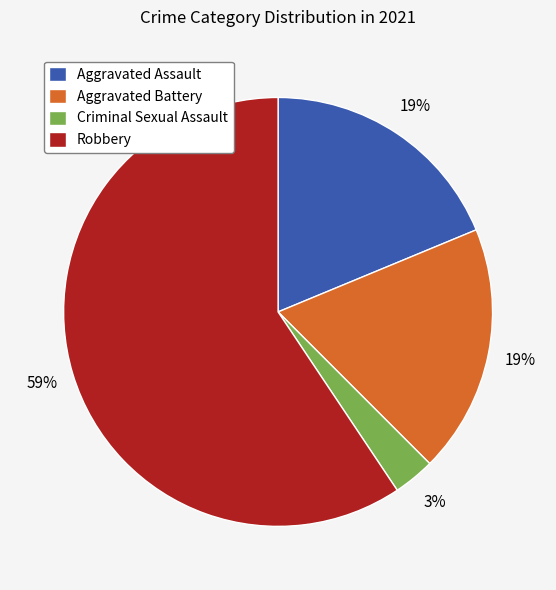

Which has a higher value, Aggravated Assault or Robbery?

Robbery